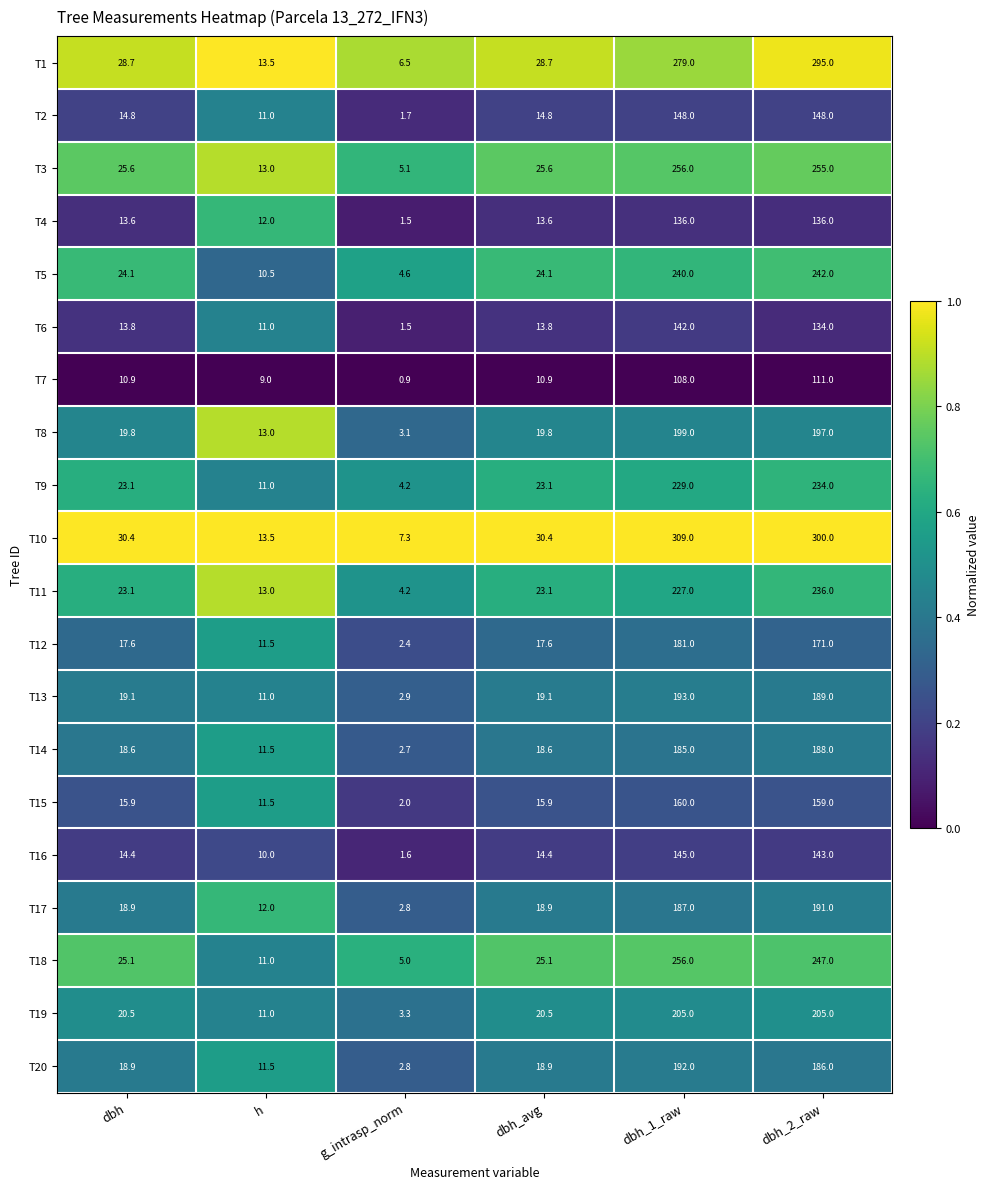

Is it true that T13 equals 9.1 at dbh?

False